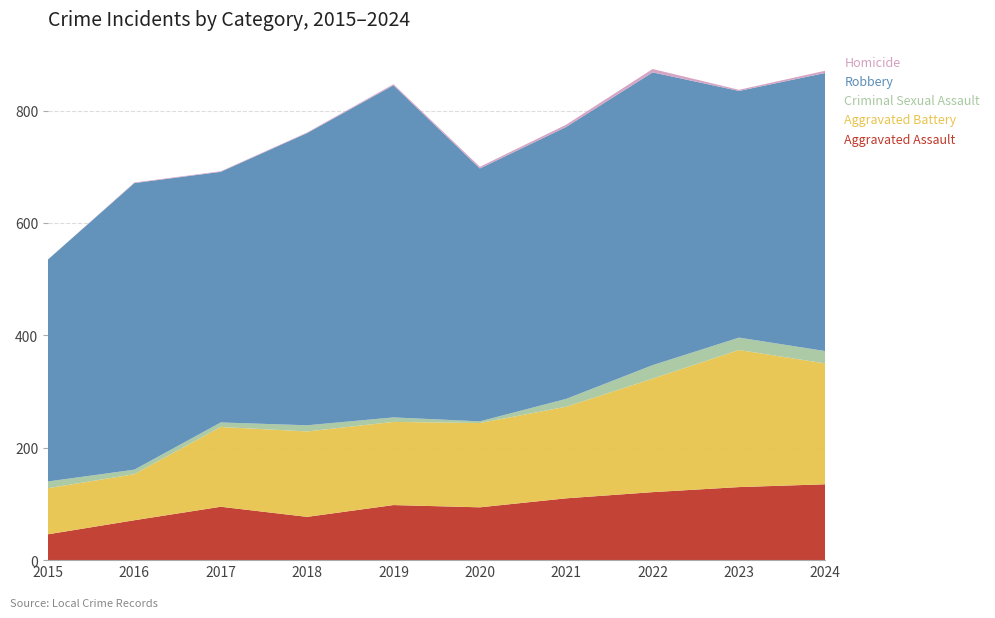

Reading right to left, list all the values displayed in this chart.

Aggravated Assault: 135	130	121	110	94	98	77	95	71	46
Aggravated Battery: 215	244	202	163	150	148	152	142	82	82
Criminal Sexual Assault: 22	22	24	14	3	8	11	8	8	12
Robbery: 495	439	521	484	450	591	520	446	510	395
Homicide: 4	2	6	4	3	2	1	1	1	0